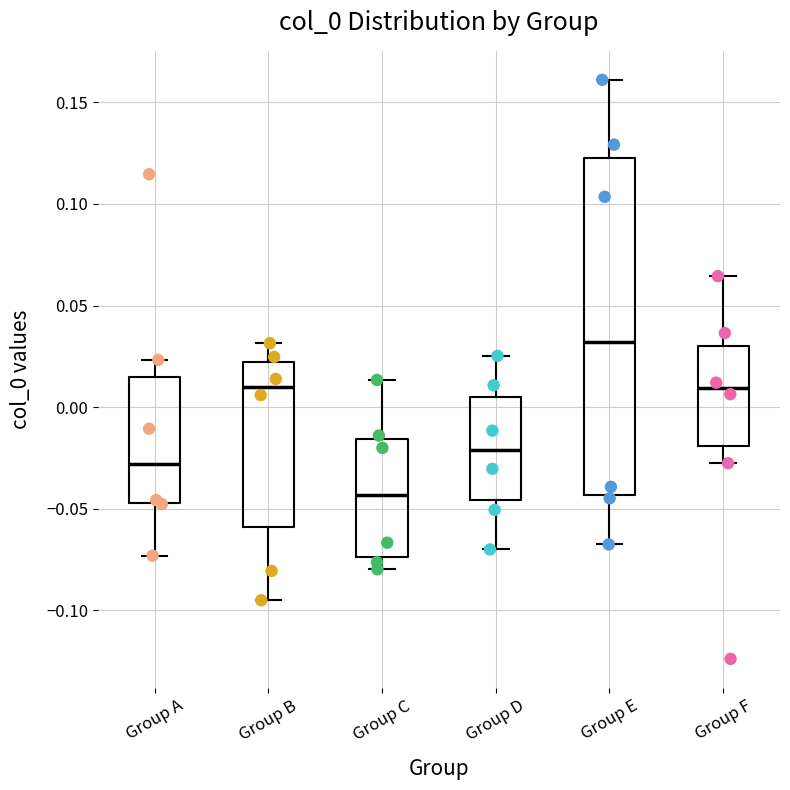

Which box has the highest median line?

Group E